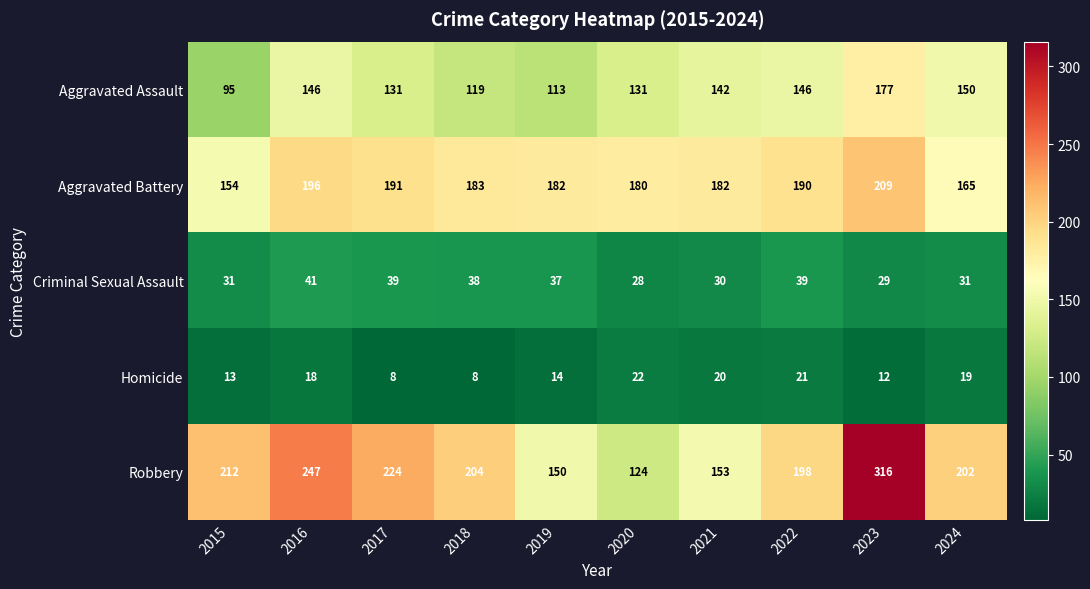

What is the minimum value shown in the chart?

8